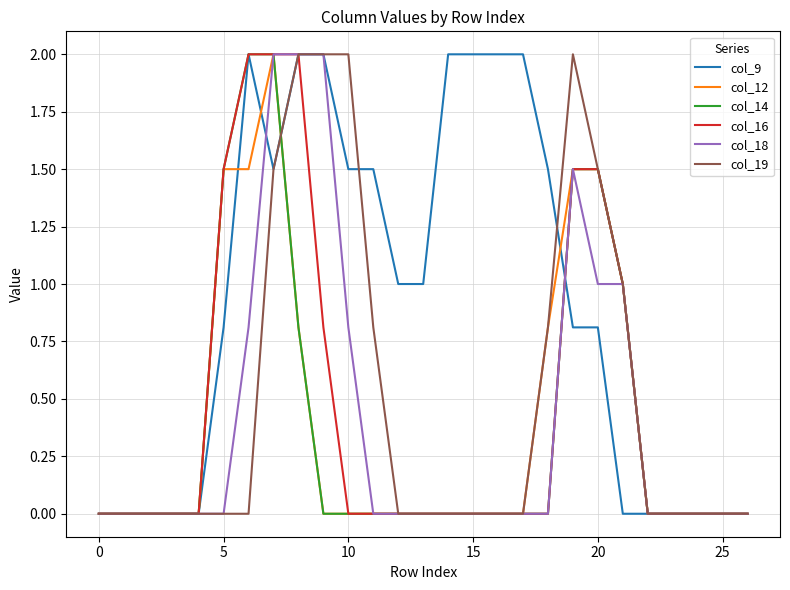

True or false: col_12 and col_9 cross at least once.

True